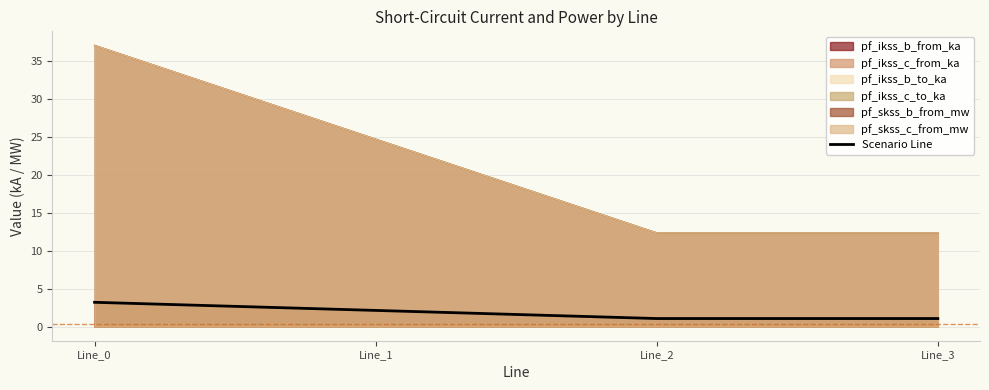

Reading left to right, list all the values displayed in this chart.

3.2	2.1	1.1	1.1